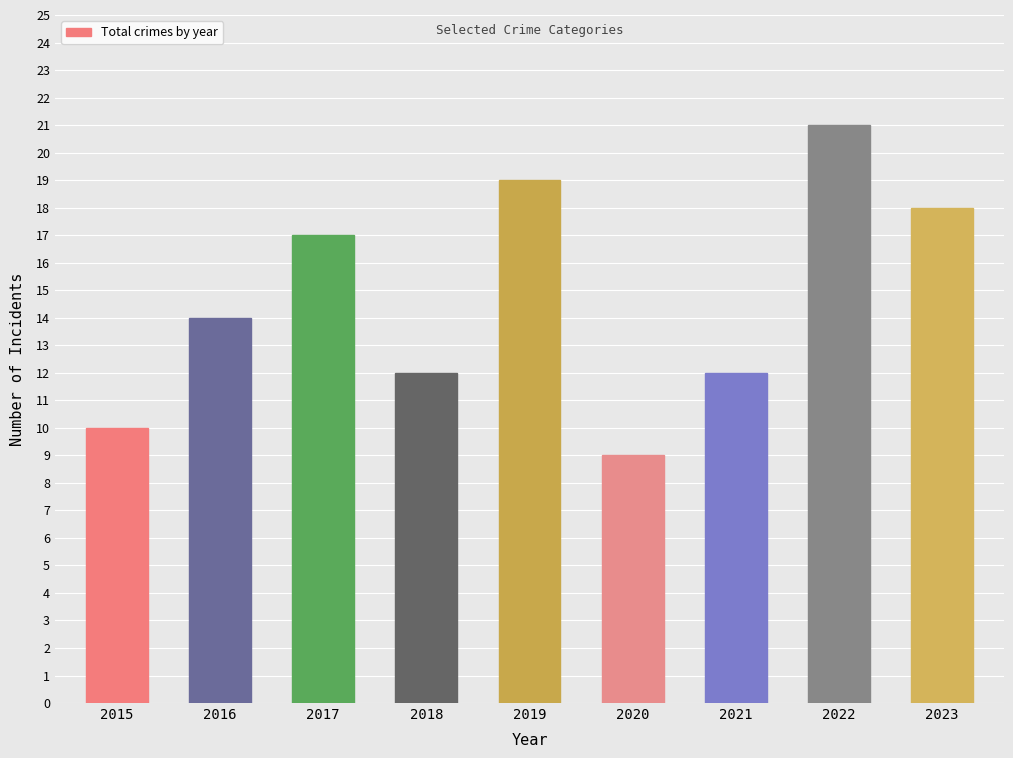

Reading left to right, what are all the values shown in this chart?

10	14	17	12	19	9	12	21	18